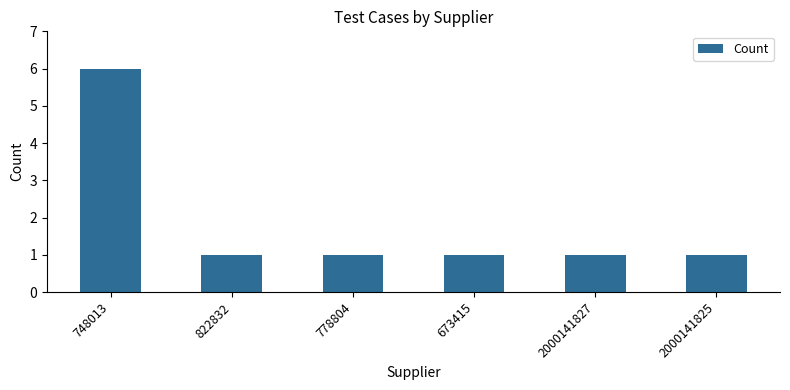

What is the sum of all values?

11